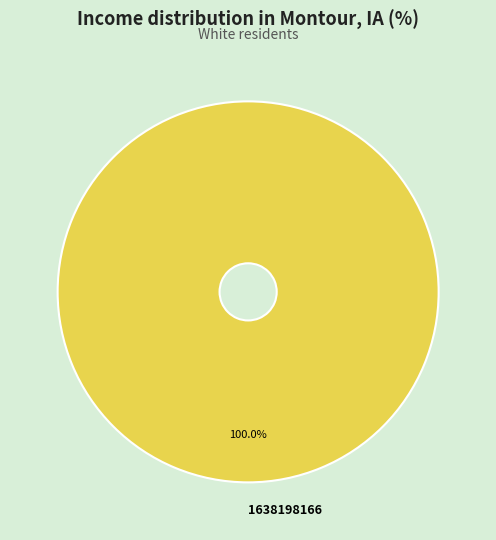

Is there any slice that represents more than half of the pie?

Yes